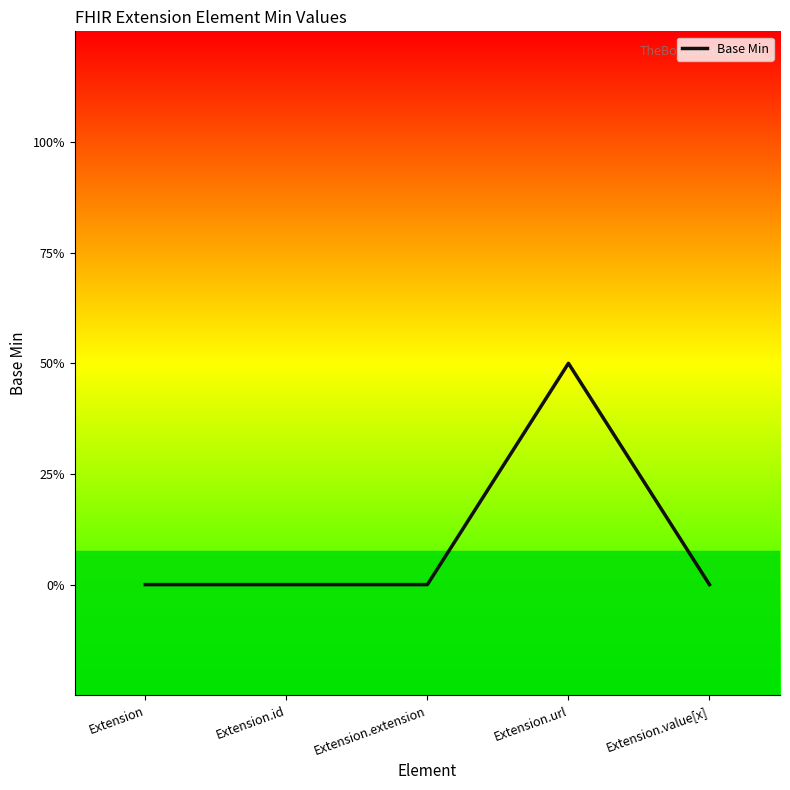

The value at Extension is 1. True or false?

False